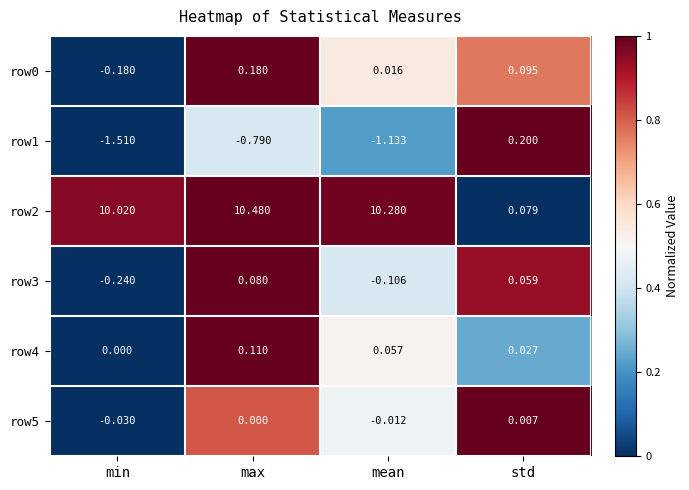

What is the spread (max minus min) of values at min?

11.5